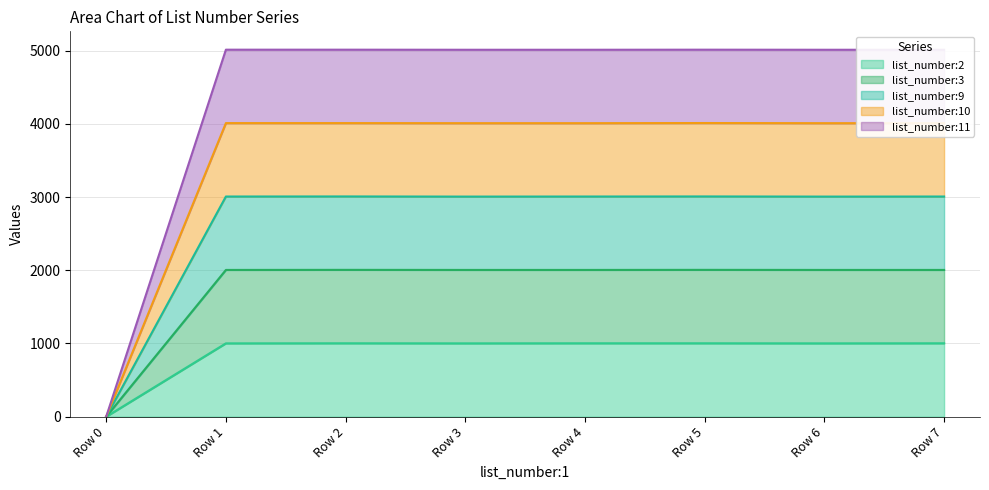

At which label does list_number:2 reach its minimum?

Row 0